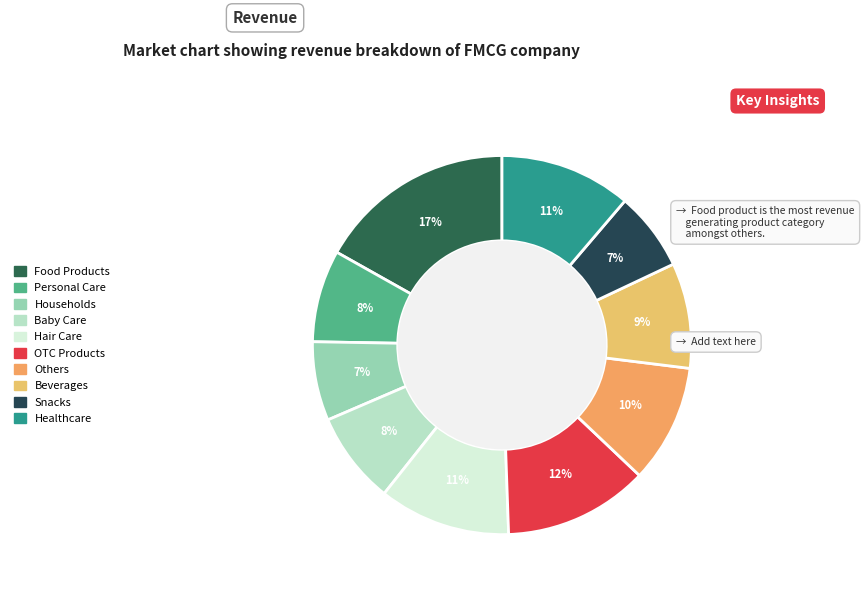

Count the number of slices in the pie.

10